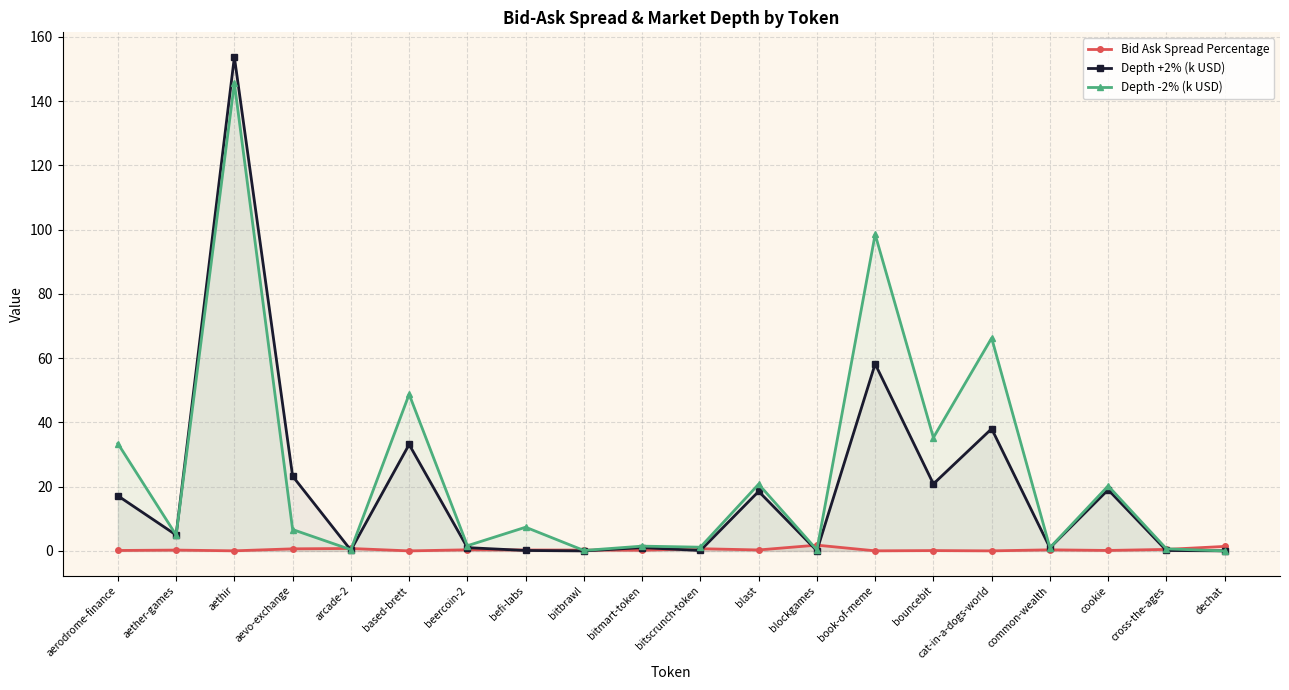

At which category does the chart reach its peak across all series?

aethir